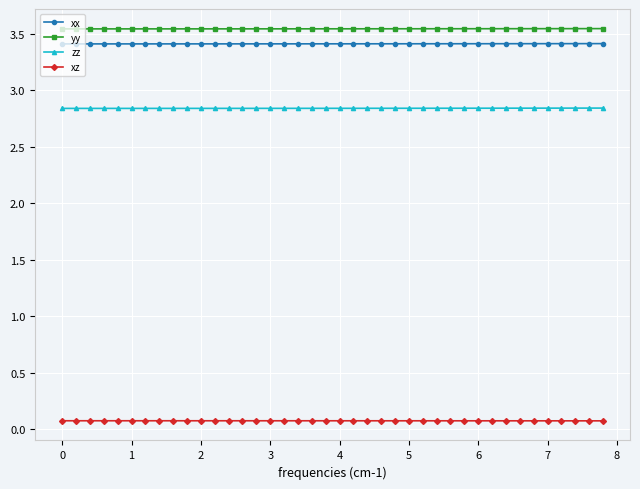

True or false: xz and xx cross at least once.

False